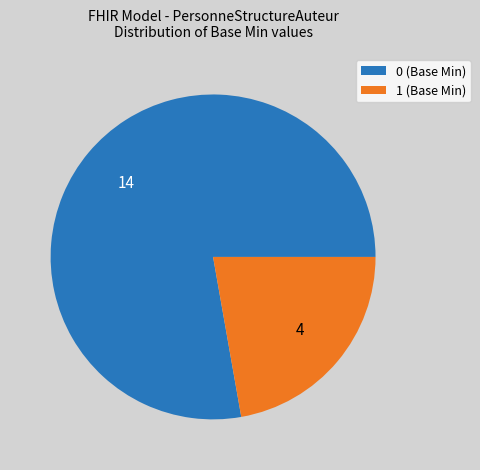

Is there any slice that represents more than half of the pie?

Yes